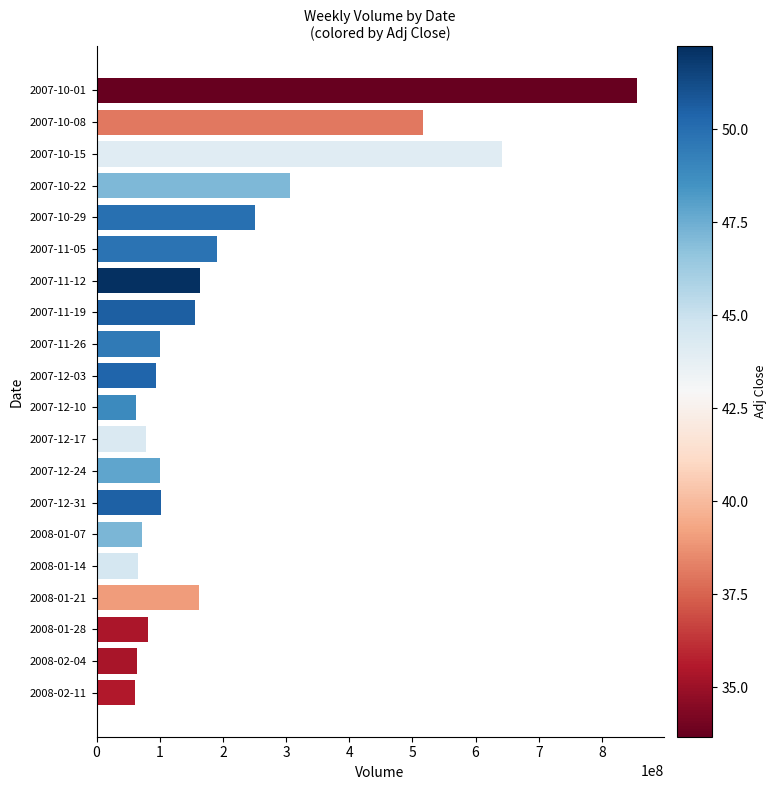

At which label is the value closest to 457788680?

2007-10-08